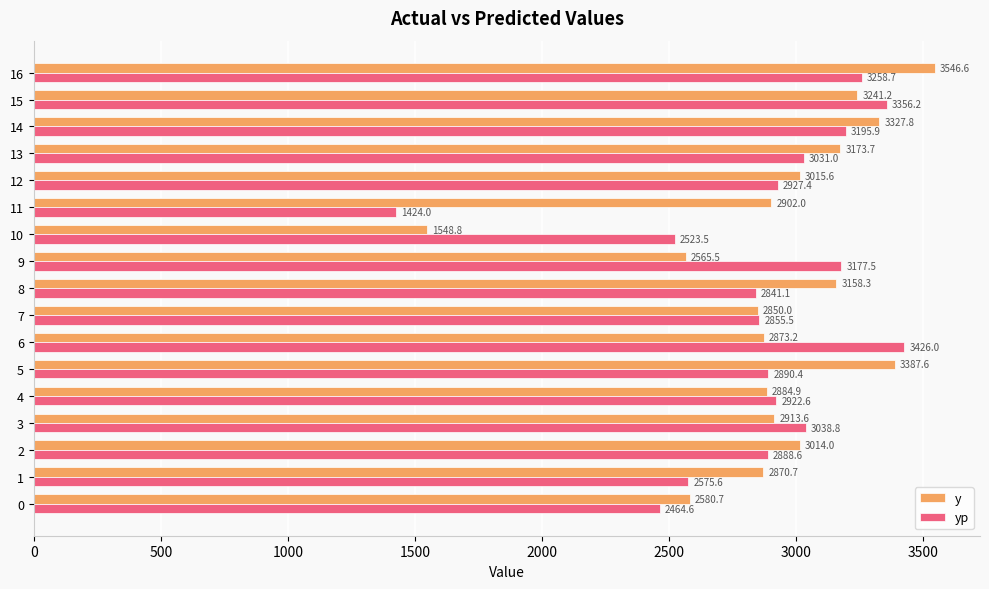

Which label corresponds to the largest value in the chart?

16